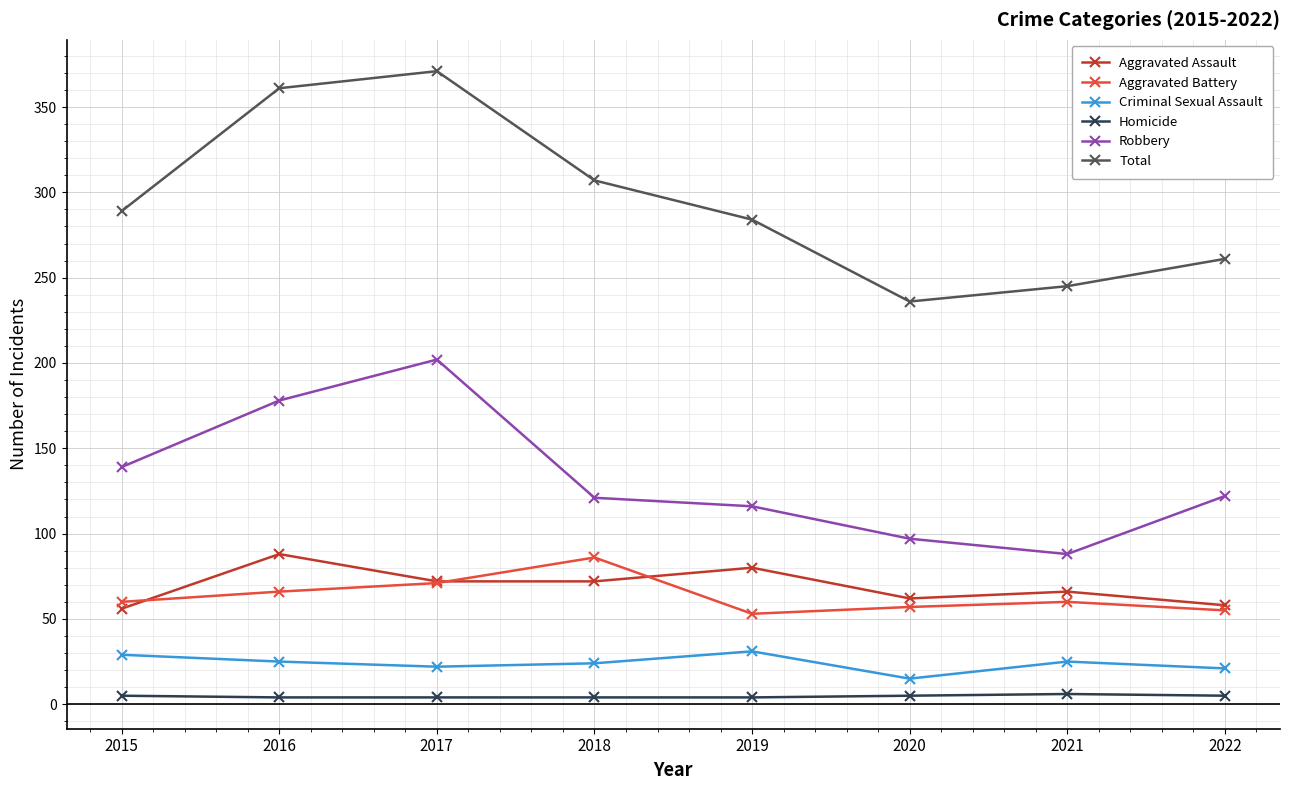

True or false: Robbery and Homicide cross at least once.

False